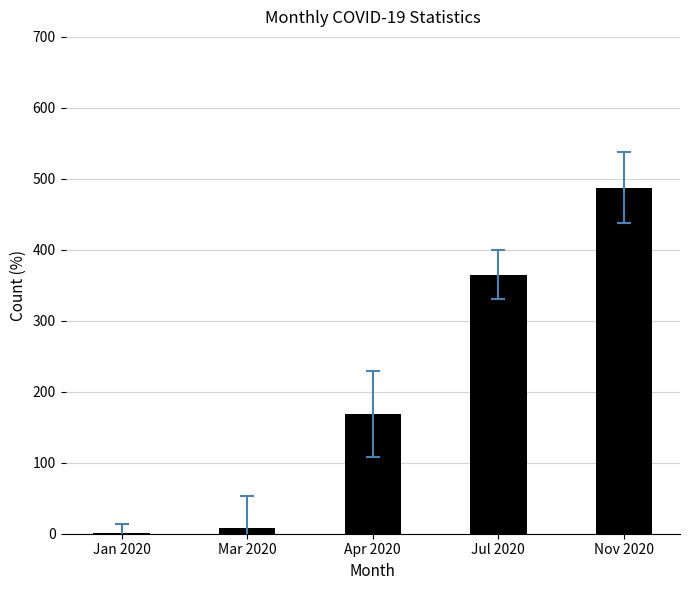

Is it true that the value at Jan 2020 is 1.1?

True